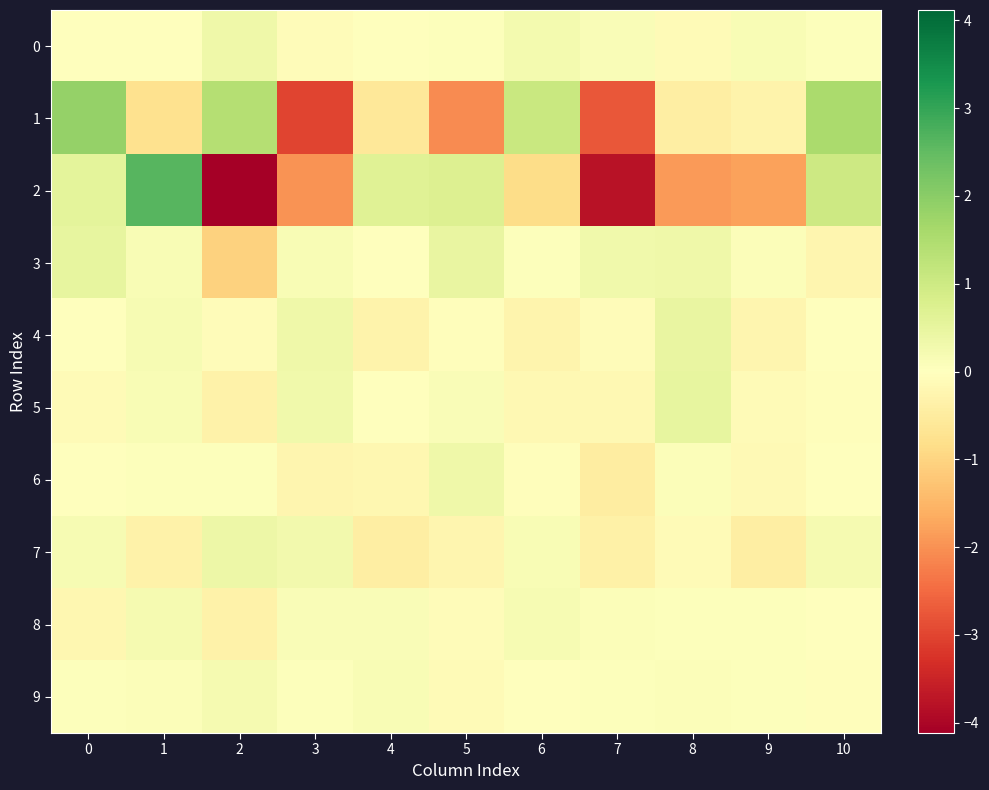

Count the number of categories in the chart.

11